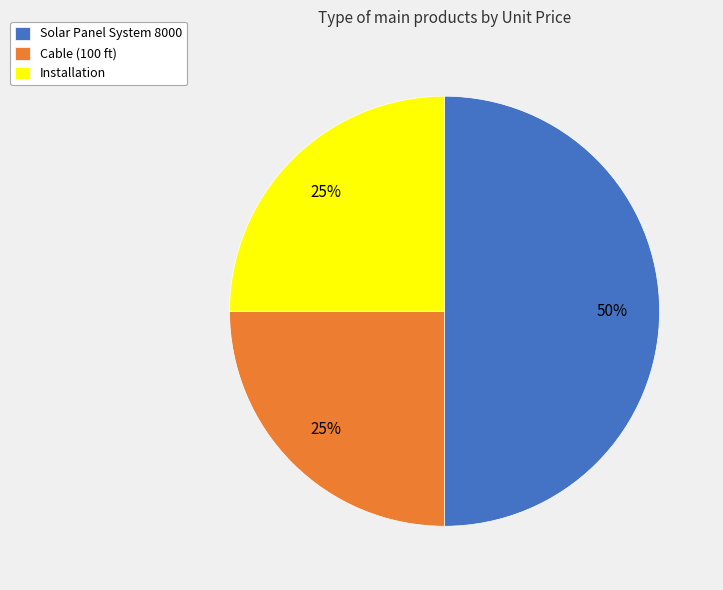

Which category has the biggest portion of the pie?

Solar Panel System 8000